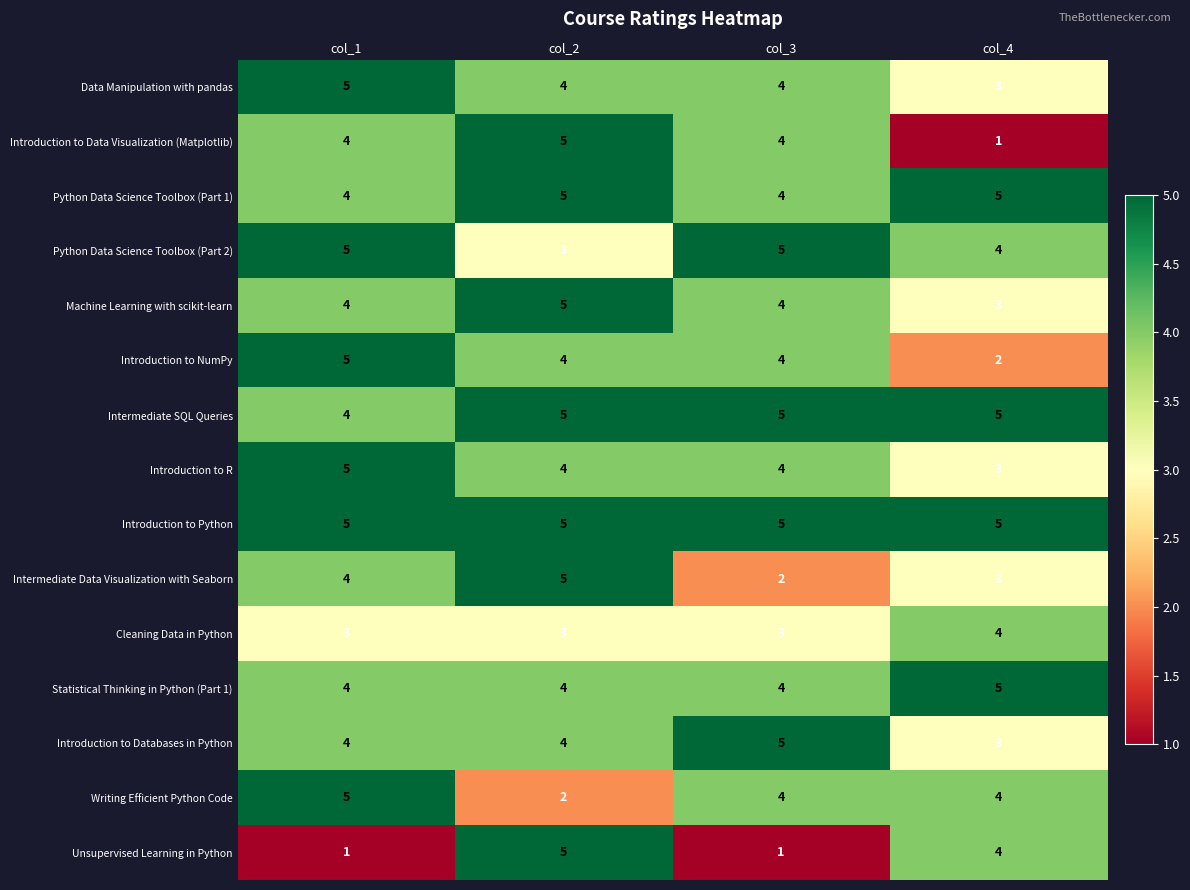

At which label does Writing Efficient Python Code reach its peak?

col_1